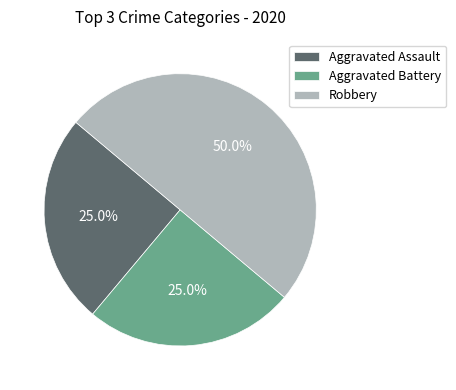

True or false: Robbery accounts for 50% of the total.

True